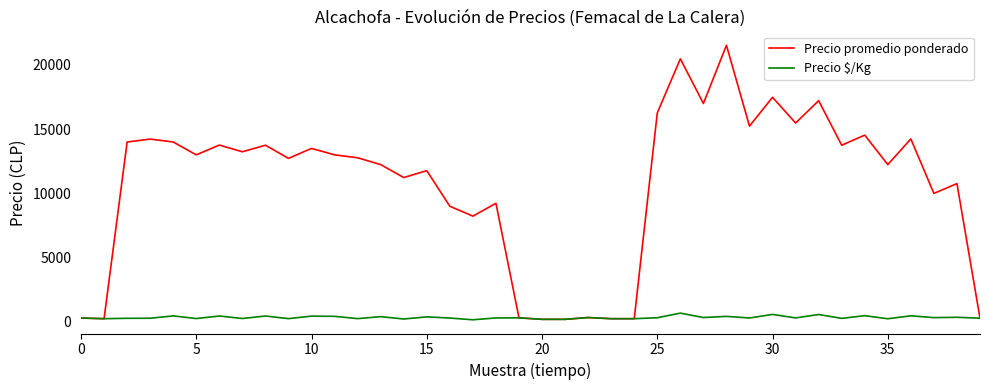

Which series has the widest spread of values?

Precio promedio ponderado